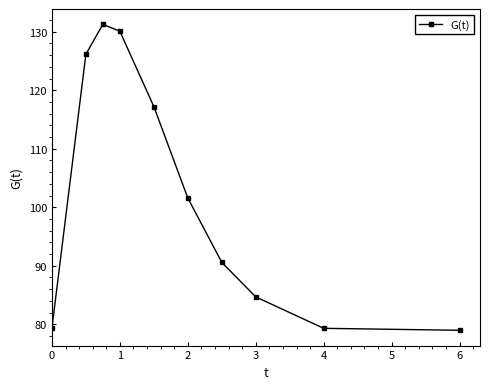

What is the difference between the second highest and second lowest values?

50.8